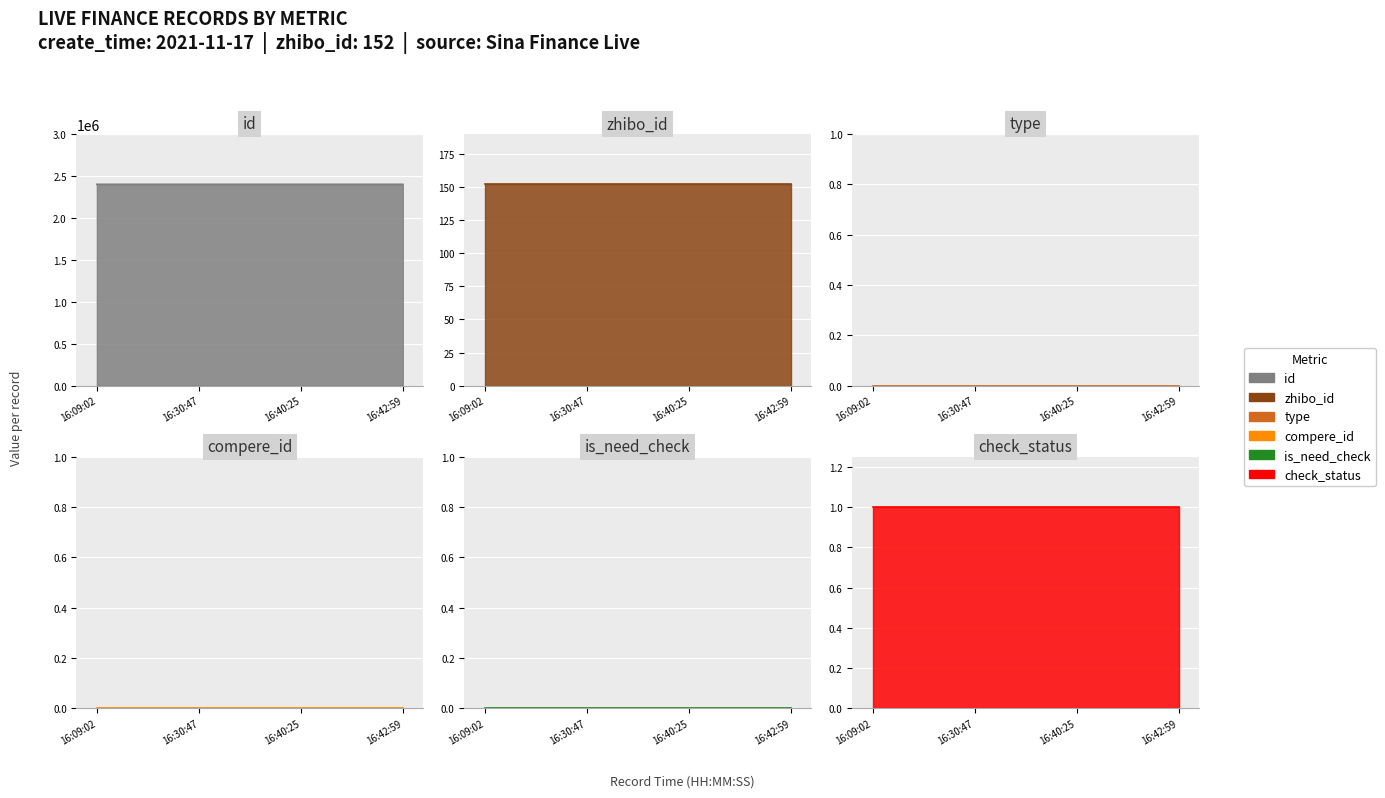

The value of zhibo_id at 16:42:59 is 202. True or false?

False